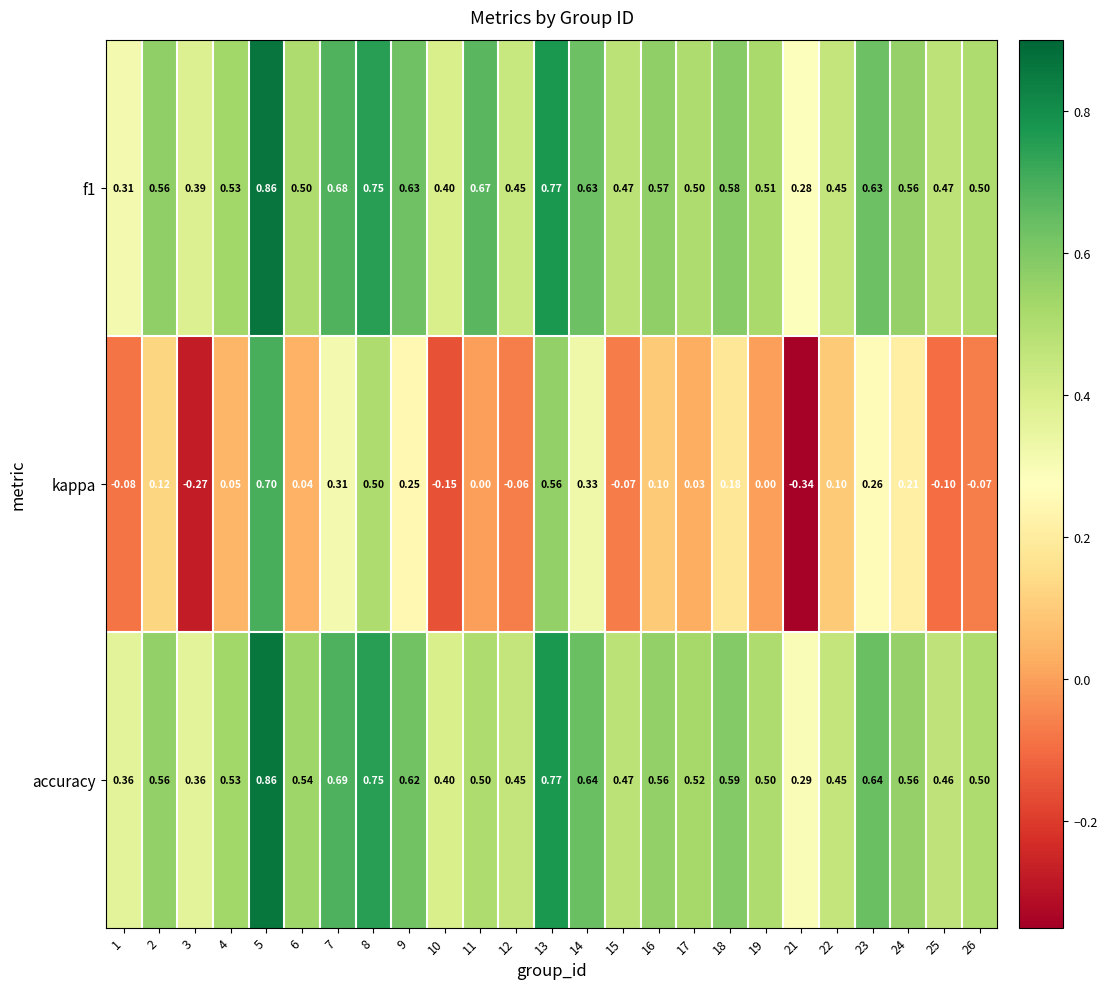

Is the value of accuracy at 24 greater than the value of kappa at 8?

Yes